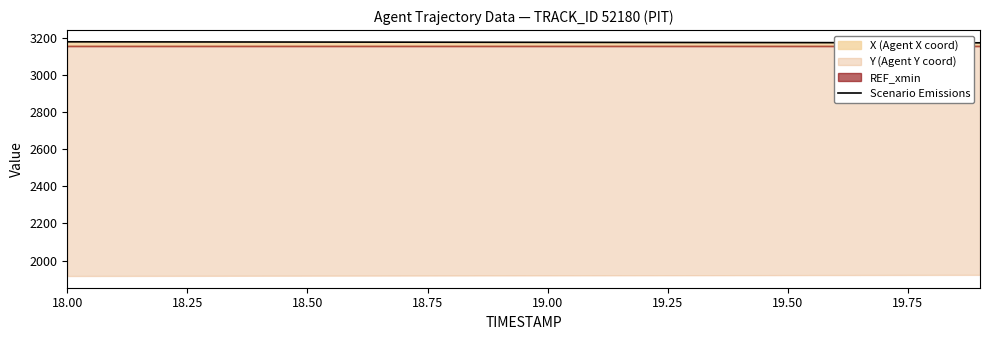

What is the sum of all values?

63489.6